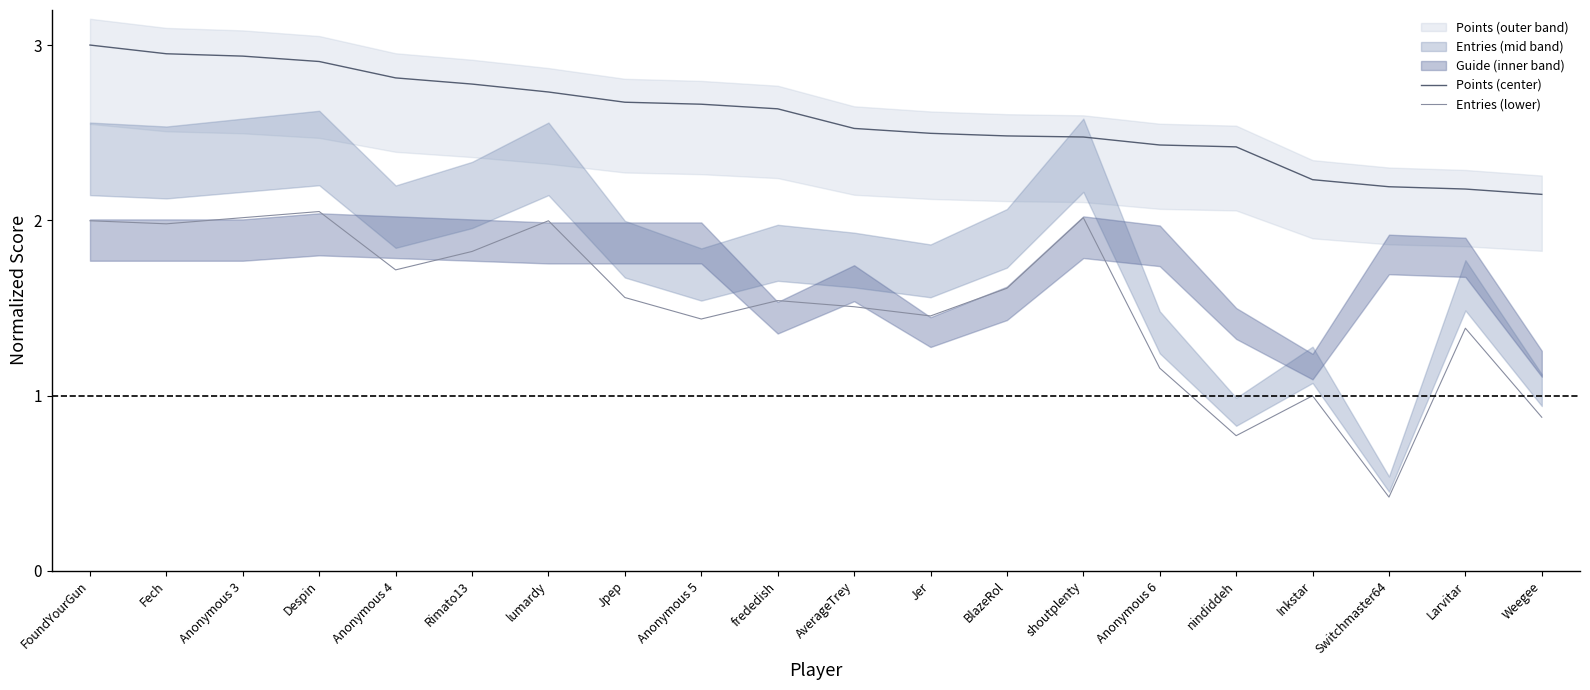

What is the average value of the Entries (lower) series?

1.5